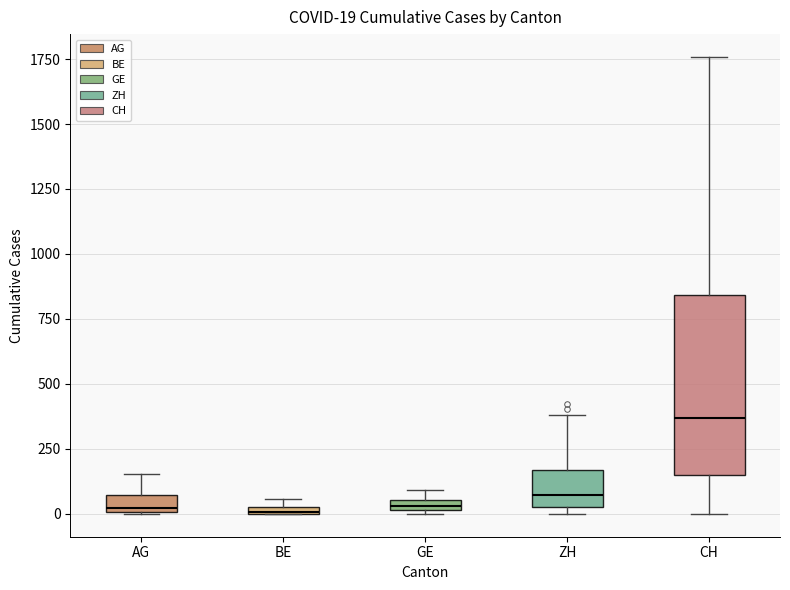

Comparing the boxes themselves (not the whiskers), which one is the tallest?

CH